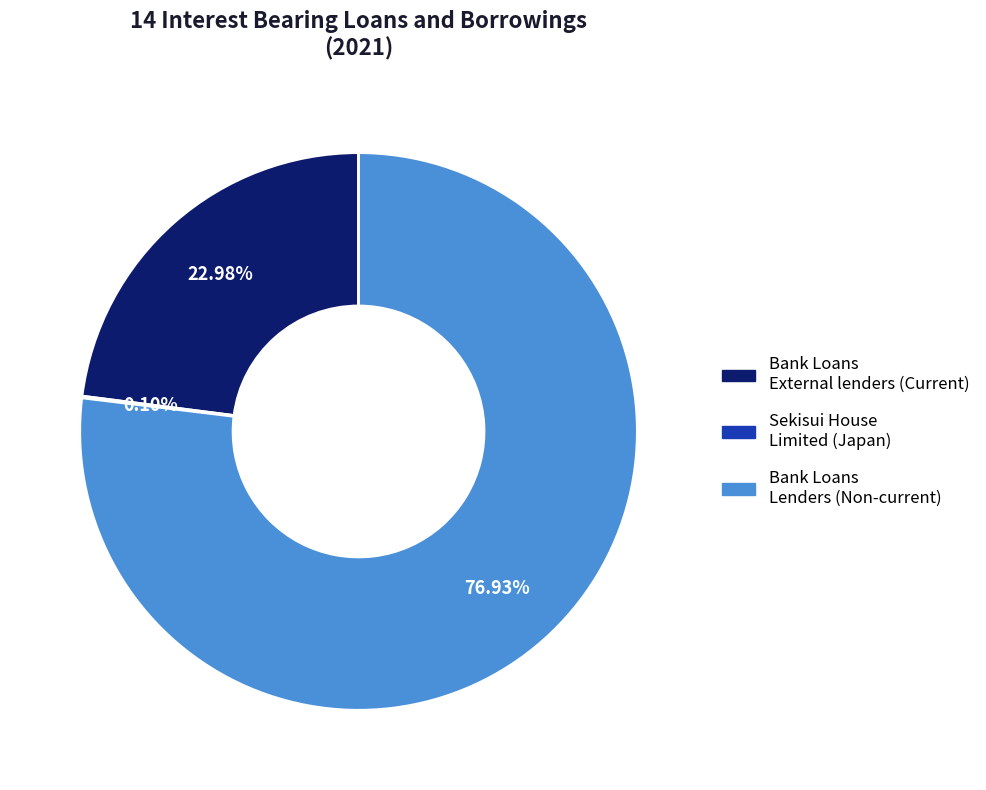

Is there a majority slice in this chart?

Yes